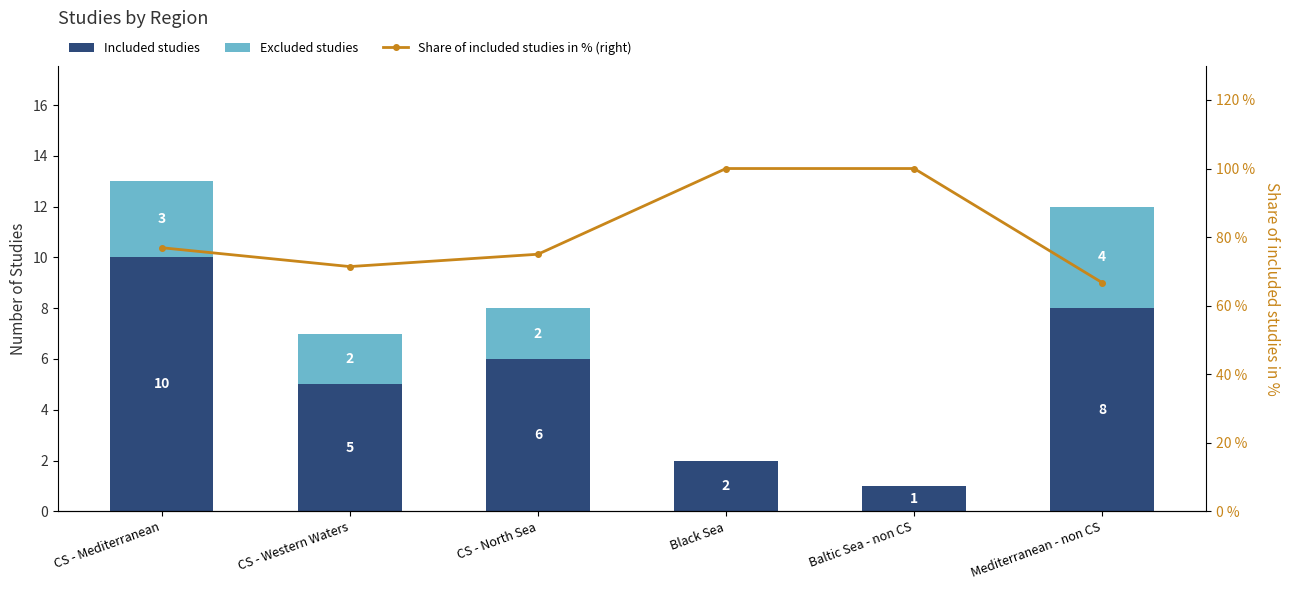

What value does the Share of included studies in % (right) series have at Mediterranean - non CS?

66.7